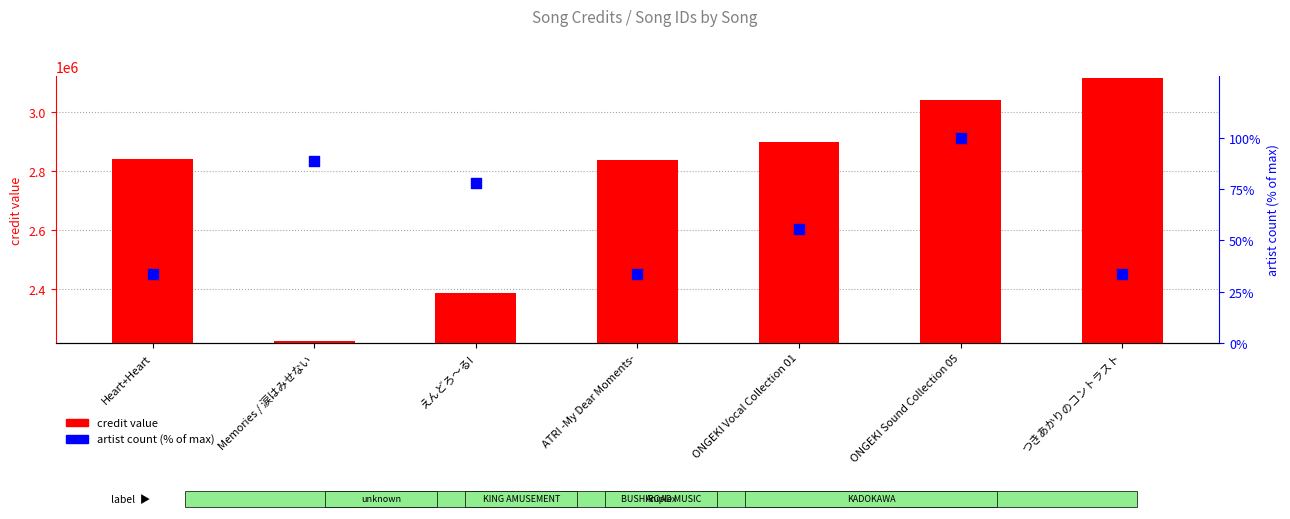

Which series reaches the minimum Y coordinate?

artist count (% of max)